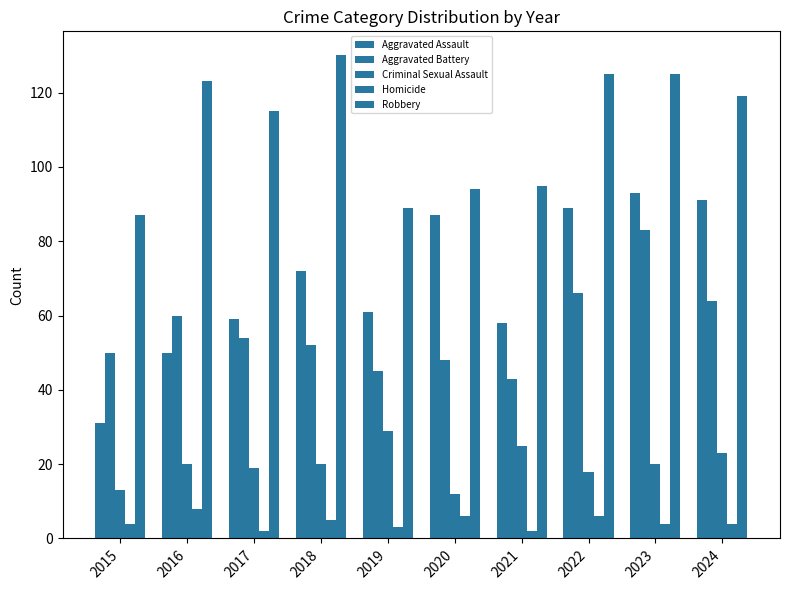

Does the chart contain stacked bars?

No